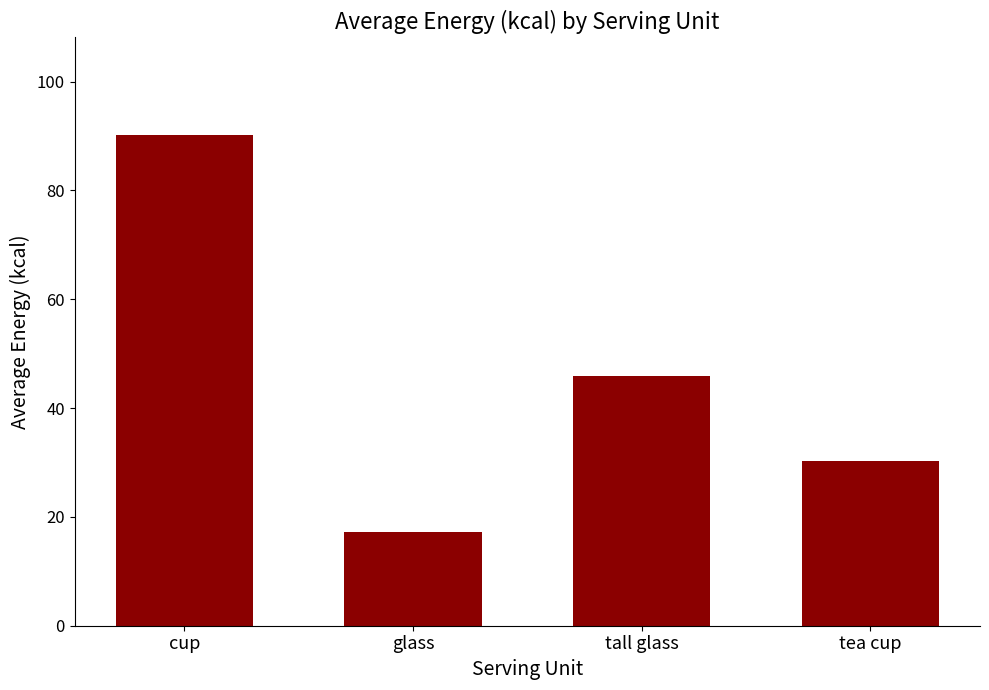

How many values are below 45?

2